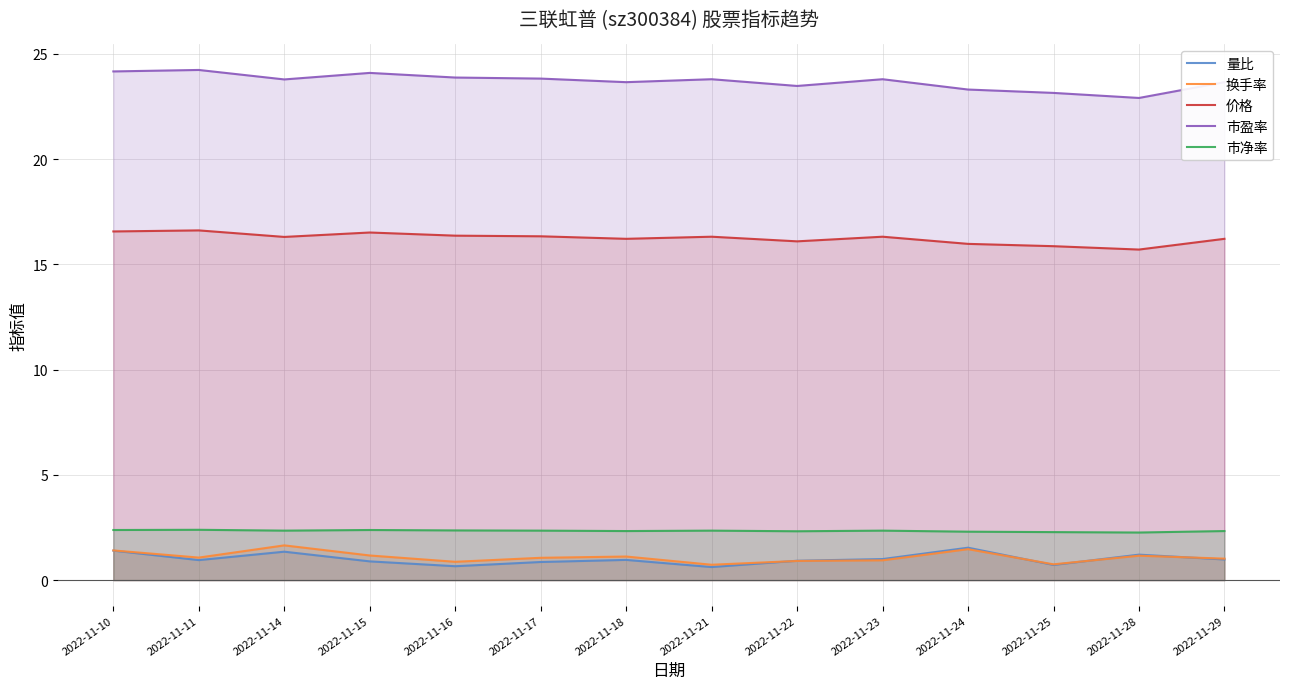

Between 2022-11-29 and 2022-11-16, which is larger?

2022-11-29